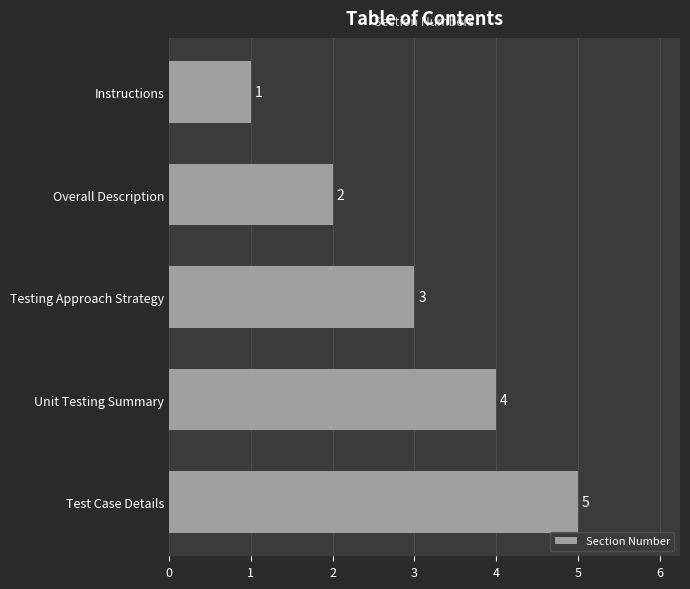

How many series are shown in this chart?

1